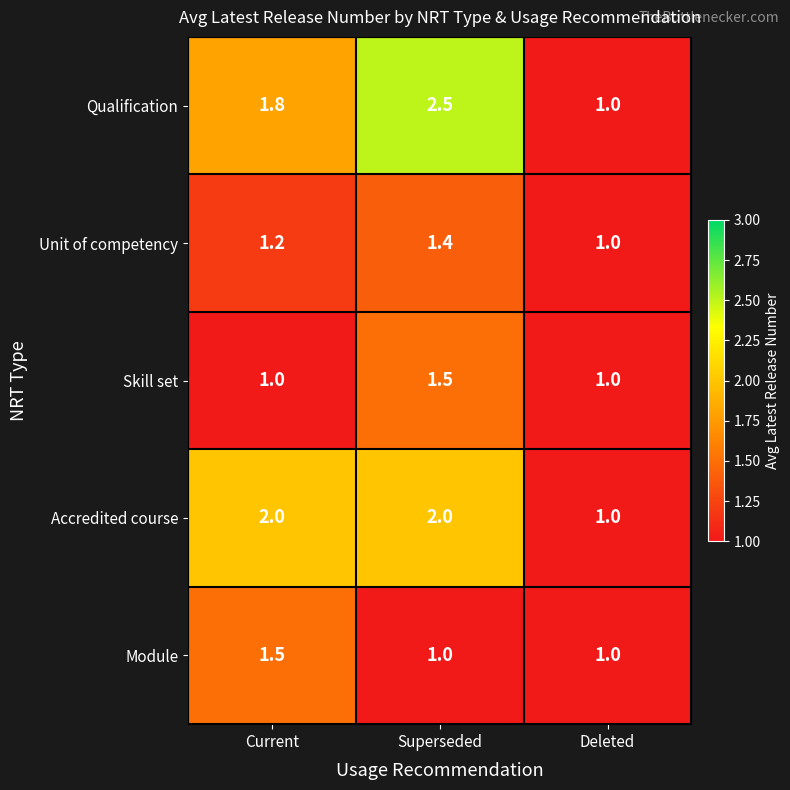

What is the minimum value shown in the chart?

1.0